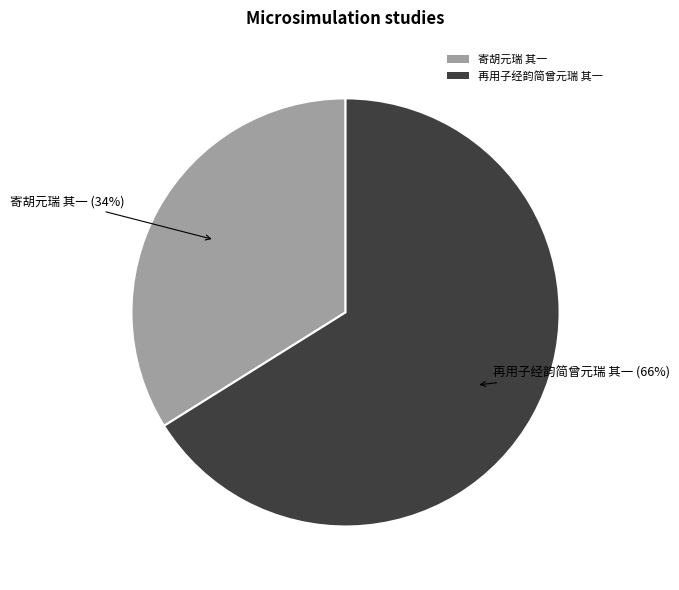

Which category has the biggest portion of the pie?

再用子经韵简曾元瑞 其一